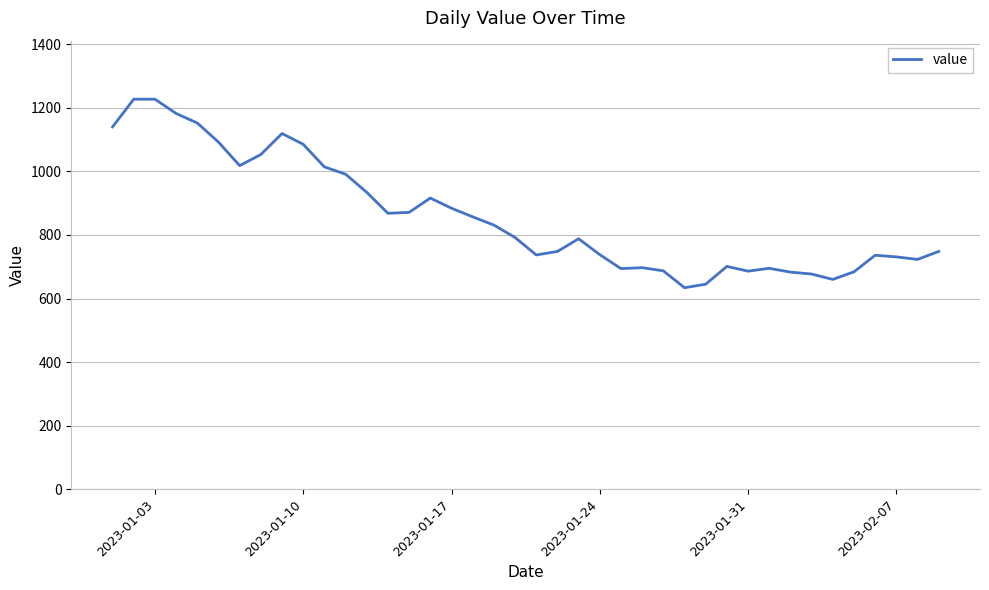

What is the greatest value displayed?

1227